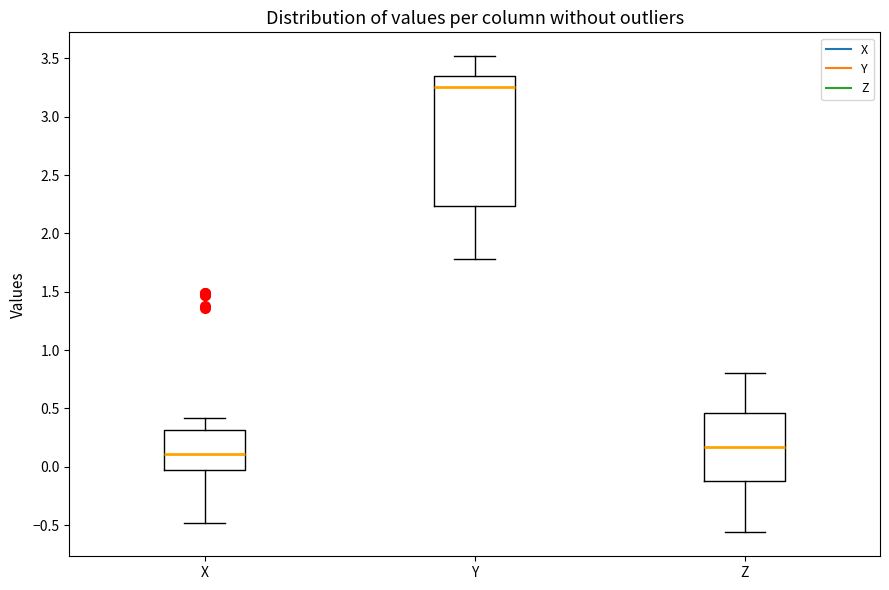

Which box is the tallest, from its lower edge to its upper edge?

Y